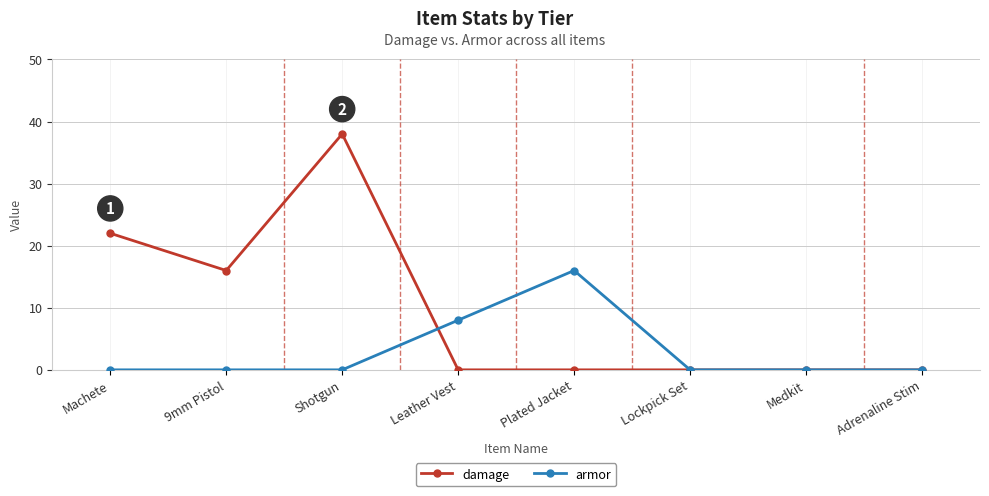

Where is the first local minimum for damage?

9mm Pistol